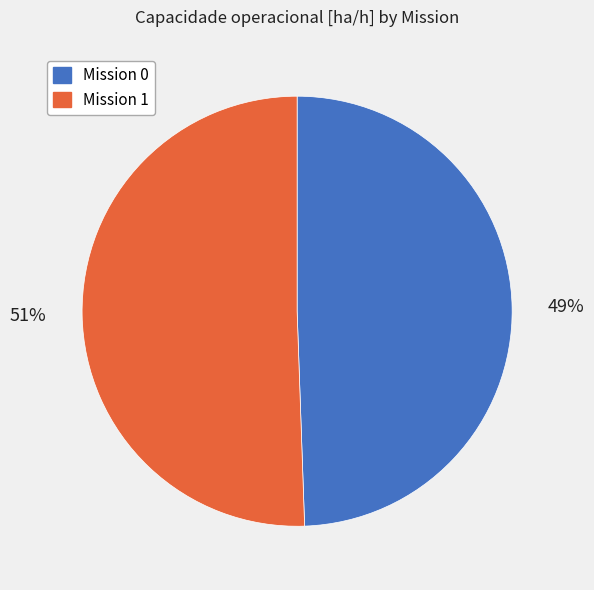

Does any single category account for the majority?

Yes